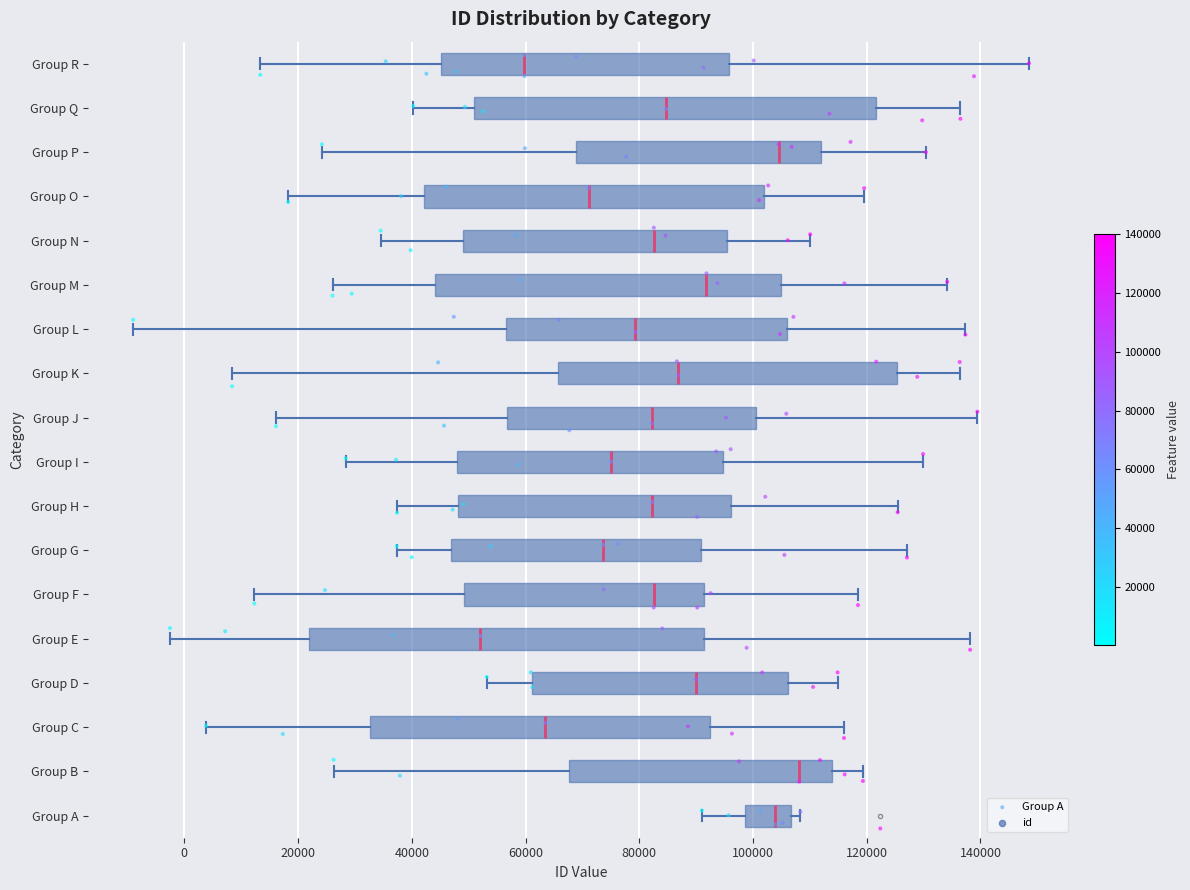

Reading bottom to top, transcribe this box plot: for each box, give where its median line is, the range the box spans, and where its two whiskers end, as read against the x-axis. The values are not printed on the chart, so give them approximately, as read against the axis.

Group A: median 104000, box 98000 to 106000, whiskers 90000 to 108000
Group B: median 108000, box 68000 to 114000, whiskers 26000 to 120000
Group C: median 64000, box 32000 to 92000, whiskers 4000 to 116000
Group D: median 90000, box 62000 to 106000, whiskers 54000 to 114000
Group E: median 52000, box 22000 to 92000, whiskers -2000 to 138000
Group F: median 82000, box 50000 to 92000, whiskers 12000 to 118000
Group G: median 74000, box 46000 to 90000, whiskers 38000 to 128000
Group H: median 82000, box 48000 to 96000, whiskers 38000 to 126000
Group I: median 76000, box 48000 to 94000, whiskers 28000 to 130000
Group J: median 82000, box 56000 to 100000, whiskers 16000 to 140000
Group K: median 86000, box 66000 to 126000, whiskers 8000 to 136000
Group L: median 80000, box 56000 to 106000, whiskers -8000 to 138000
Group M: median 92000, box 44000 to 104000, whiskers 26000 to 134000
Group N: median 82000, box 50000 to 96000, whiskers 34000 to 110000
Group O: median 72000, box 42000 to 102000, whiskers 18000 to 120000
Group P: median 104000, box 68000 to 112000, whiskers 24000 to 130000
Group Q: median 84000, box 50000 to 122000, whiskers 40000 to 136000
Group R: median 60000, box 46000 to 96000, whiskers 14000 to 148000